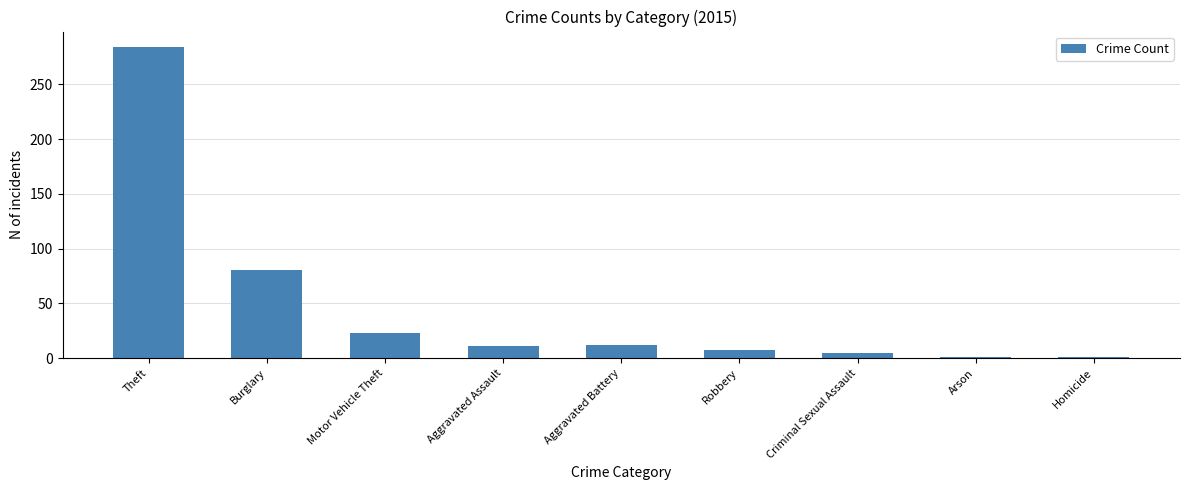

What is the approximate value at Robbery, to the nearest 10?

10